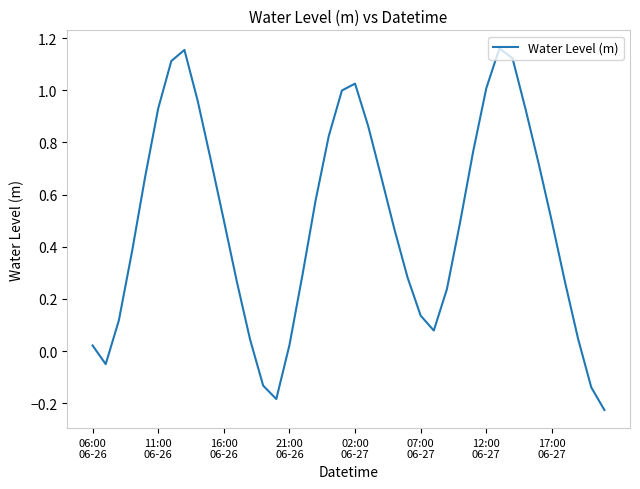

What is the difference between the maximum and minimum values?

1.4